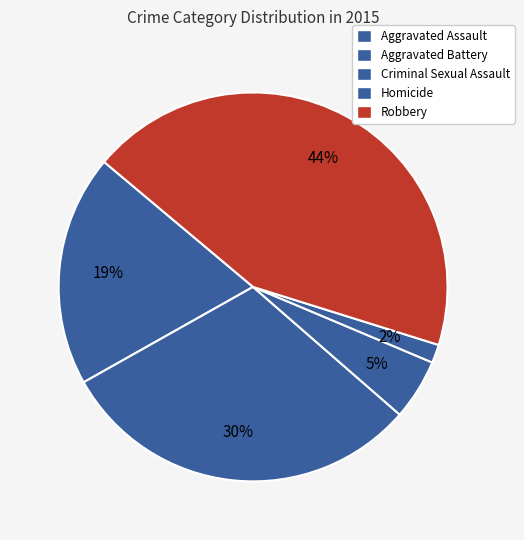

Does Aggravated Assault account for over 50% of the chart?

No